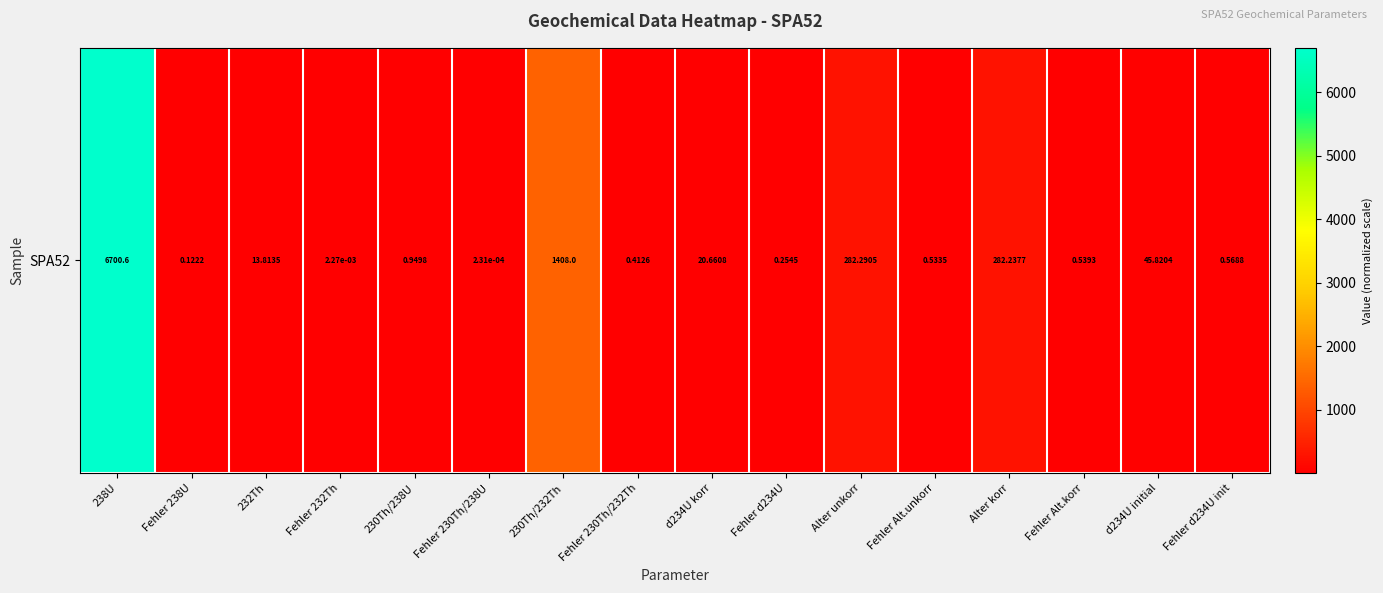

The chart shows a value of 282.2 at Alter korr. True or false?

True